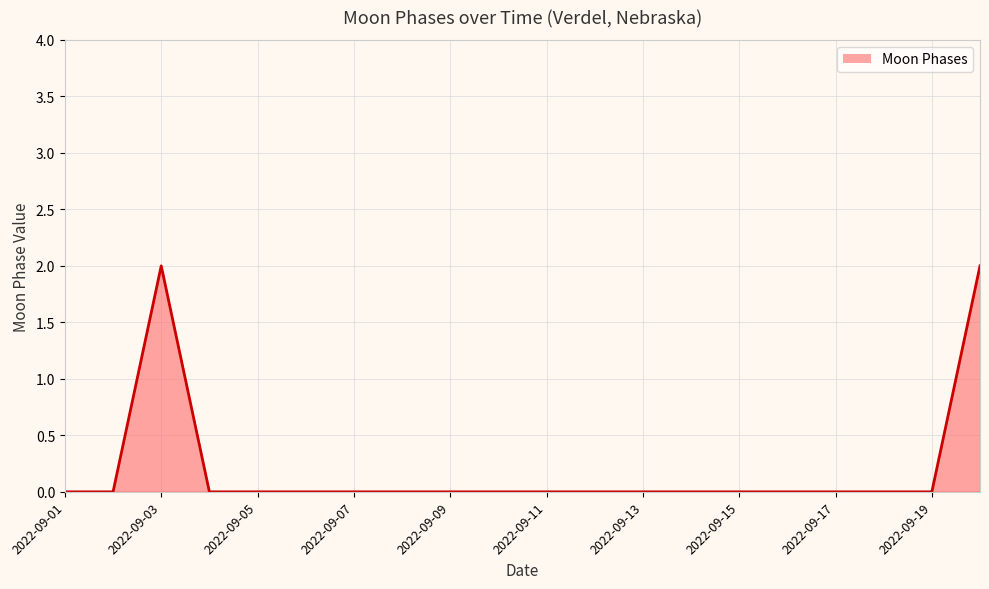

The chart shows a value of 1 at 2022-09-05. True or false?

False